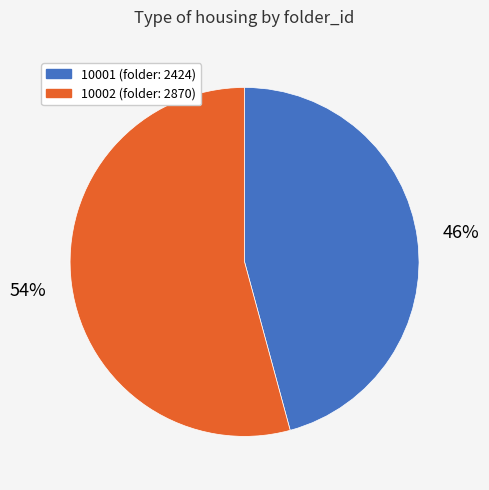

Count the number of slices in the pie.

2